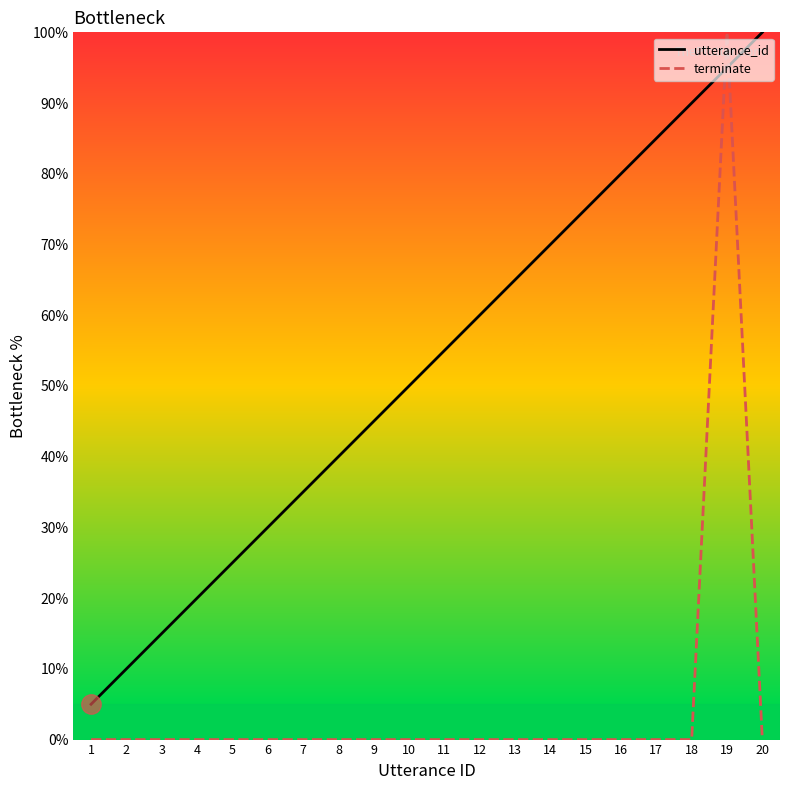

How many series are shown in this chart?

2